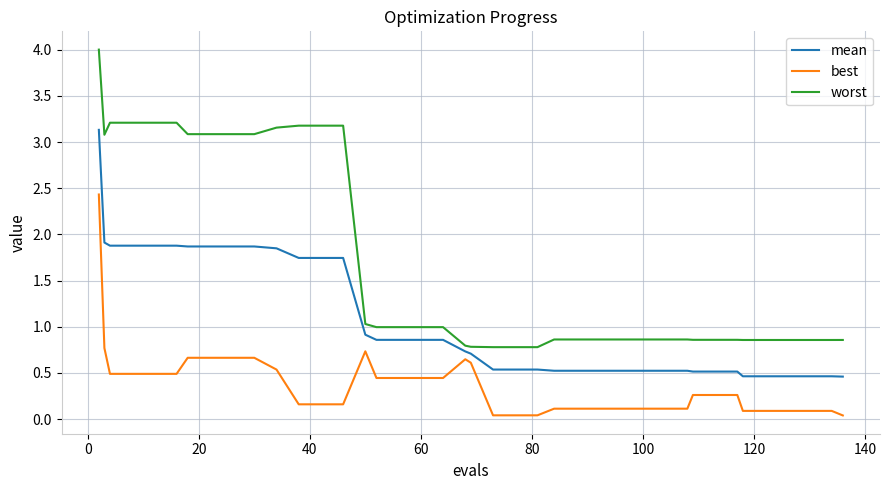

What is the difference between the maximum and minimum values in the best series?

2.4